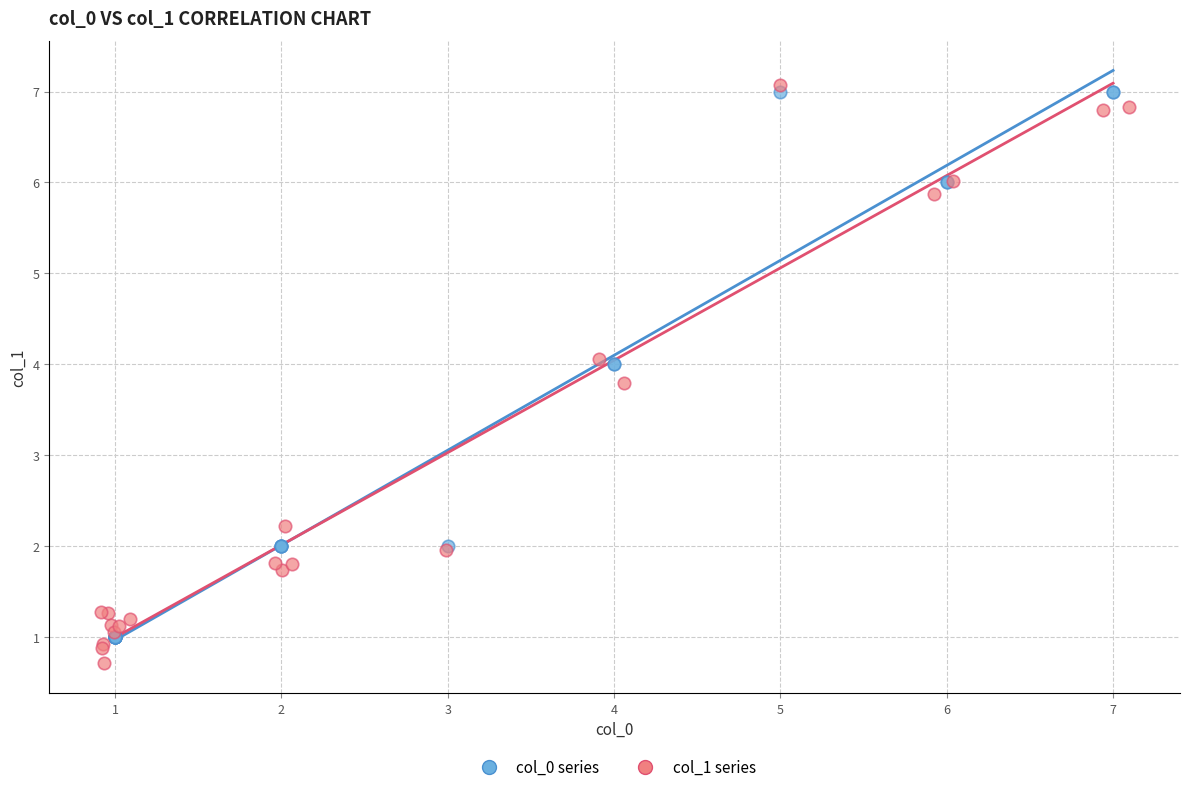

Which series reaches the minimum Y coordinate?

col_1 series